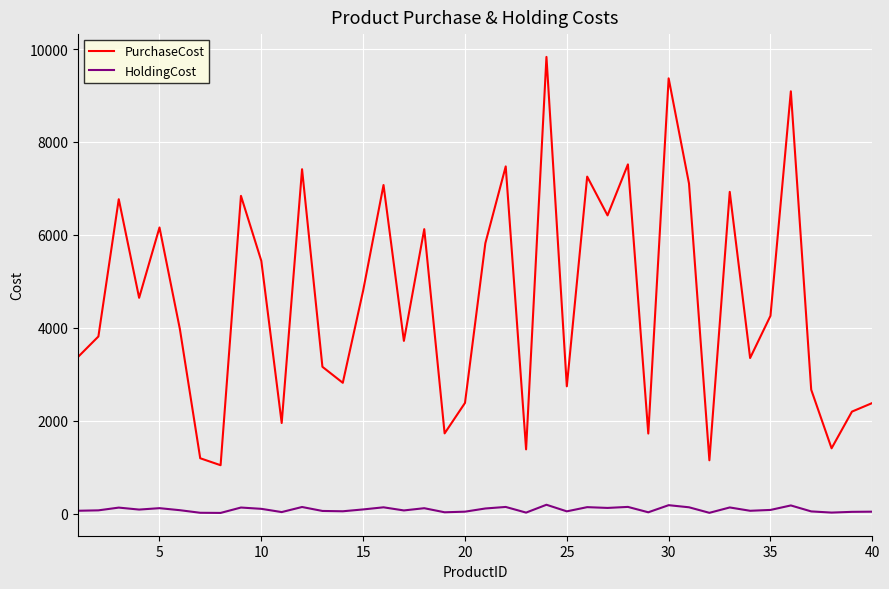

True or false: PurchaseCost has more than 2 points higher than both neighbors.

True